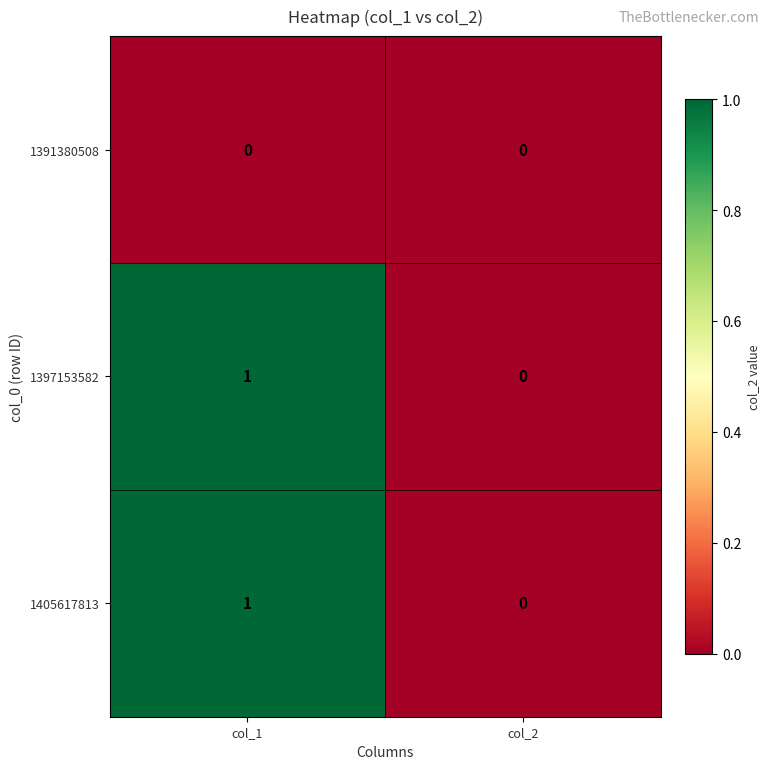

At which category is the sum across all series the highest?

col_1